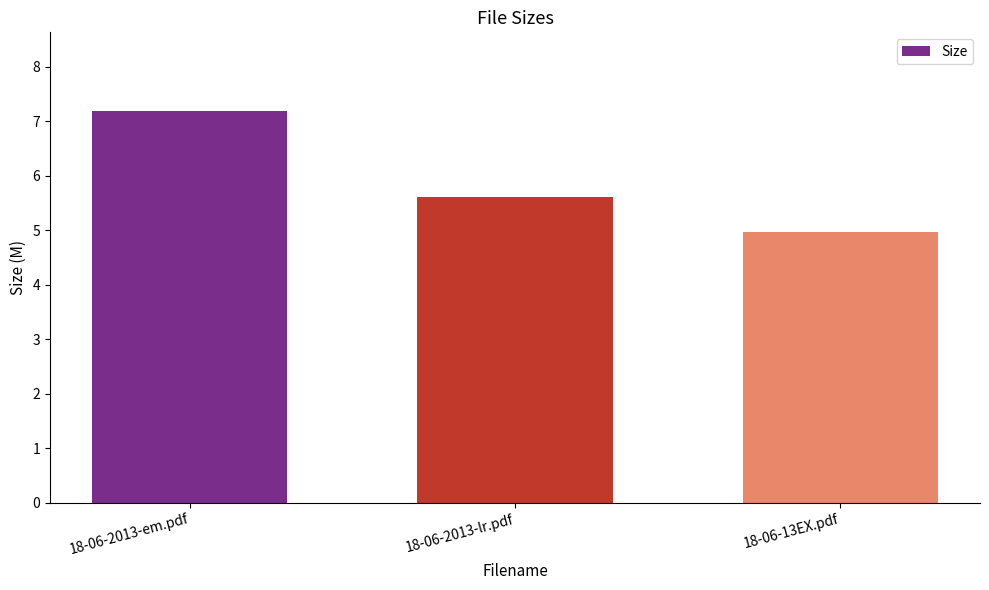

The chart shows a value of 2.4 at 18-06-2013-em.pdf. True or false?

False